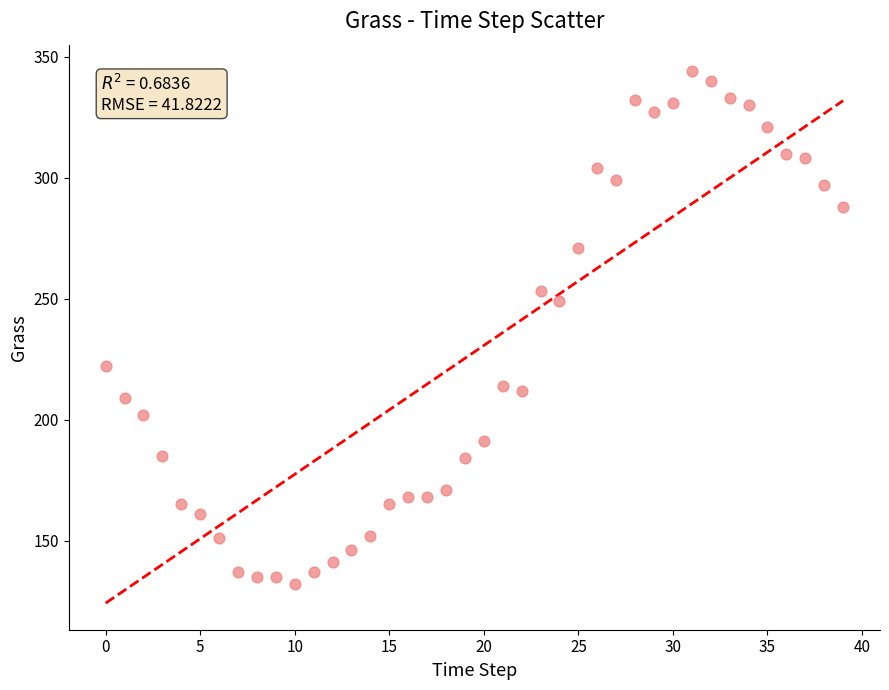

What is the range of Y values (max minus min)?

212